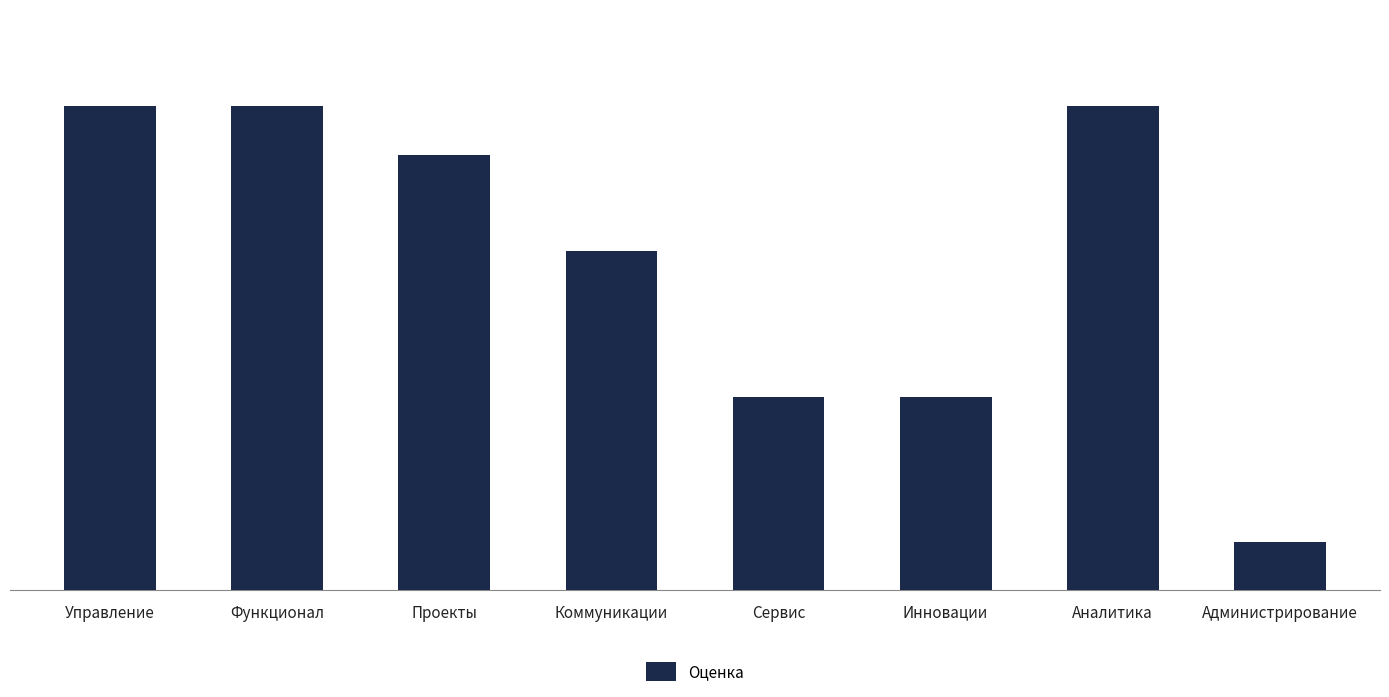

How many bars are there in total?

8